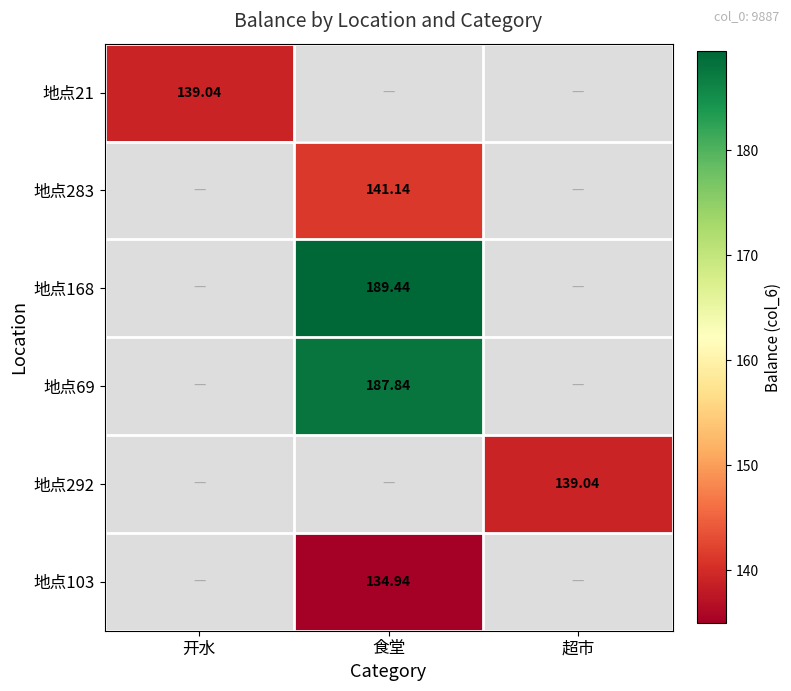

At which label is 地点21 closest to 139?

开水